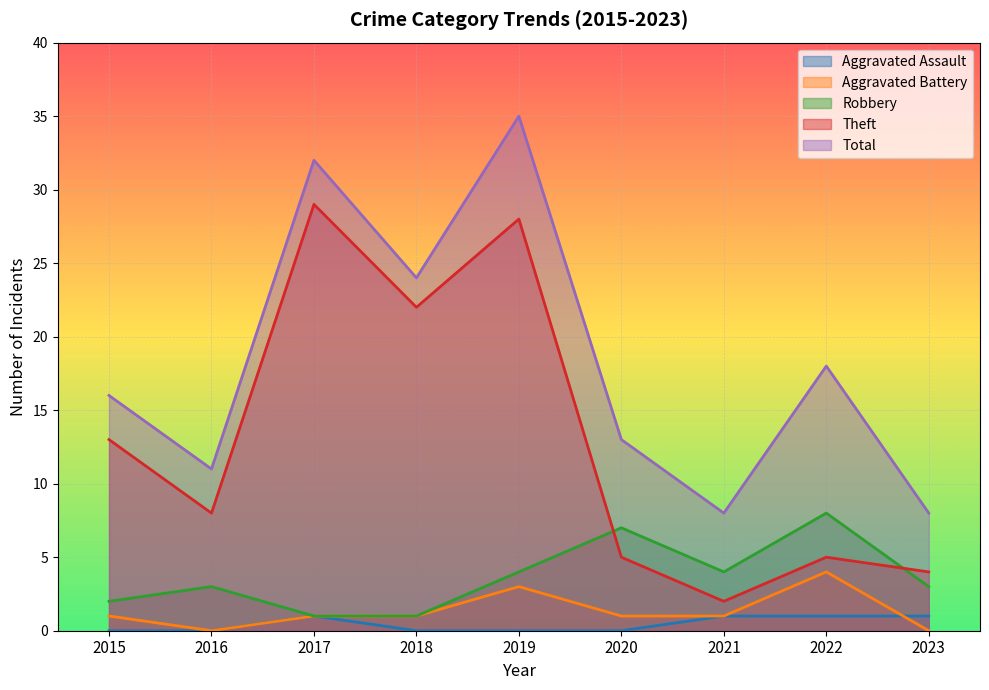

At which category does Theft reach its first local valley?

2016